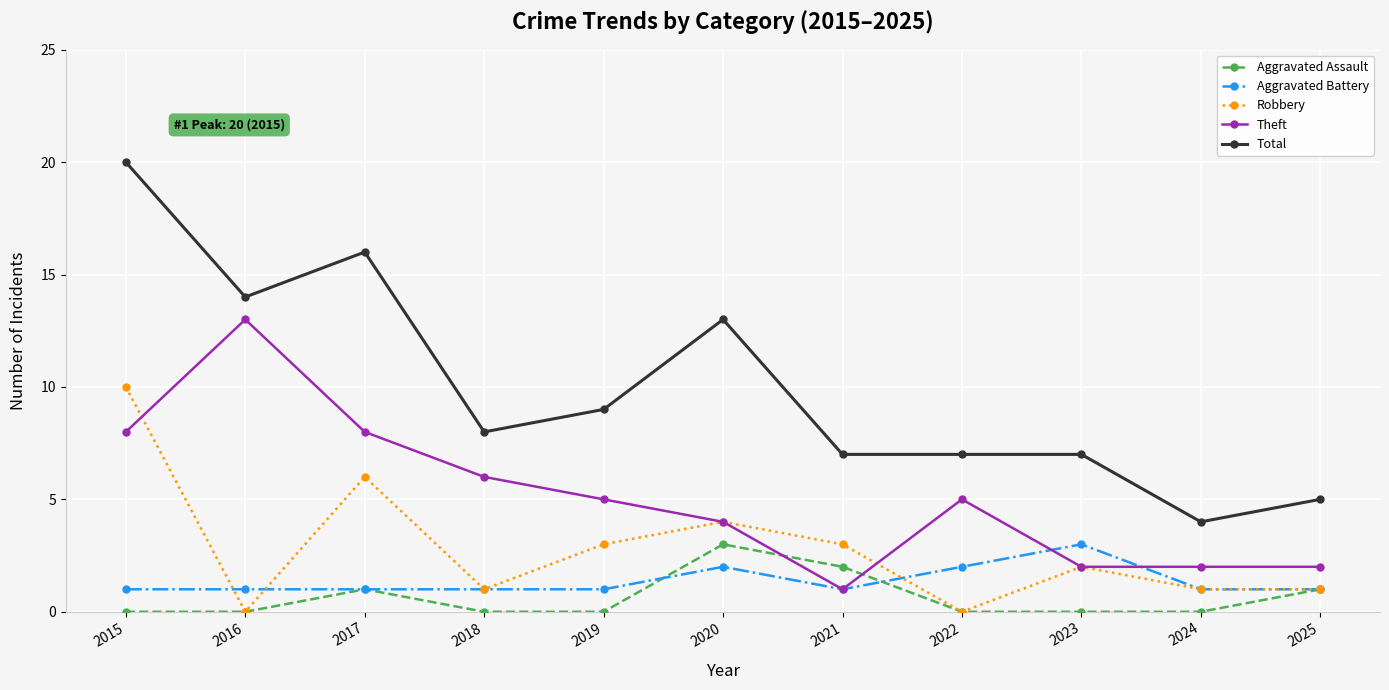

Which series has the widest spread of values?

Total